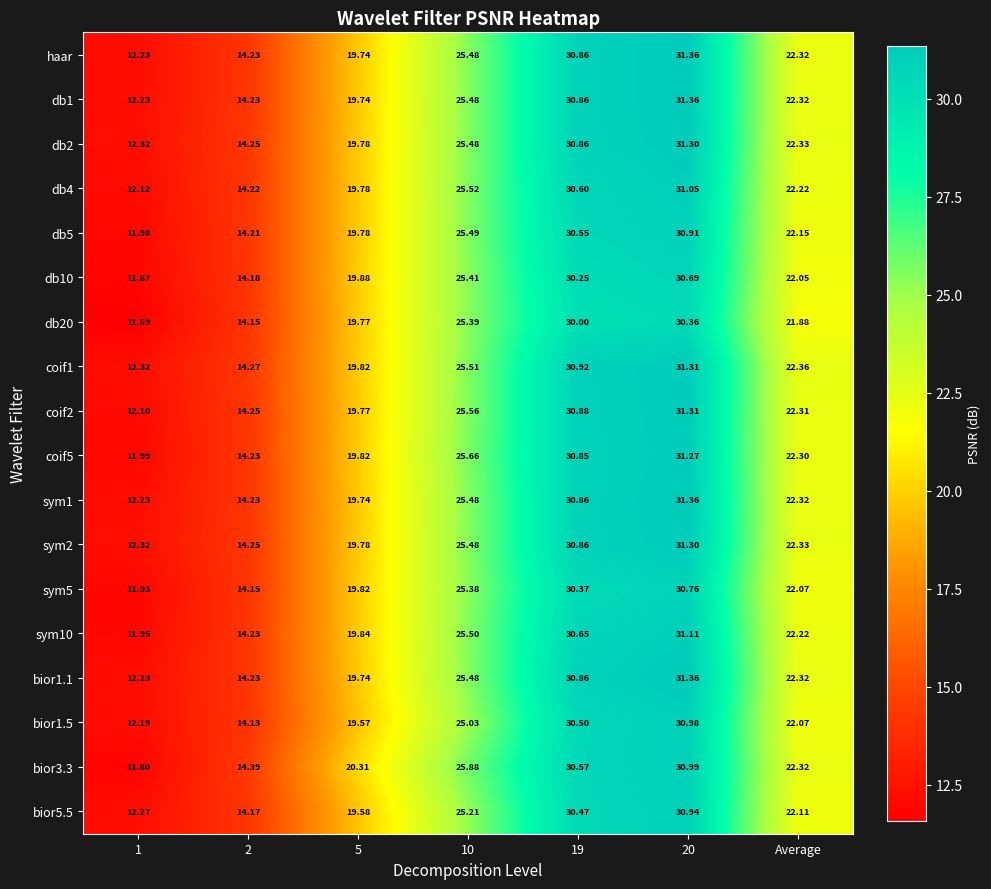

Which series has the largest total across all categories?

coif1